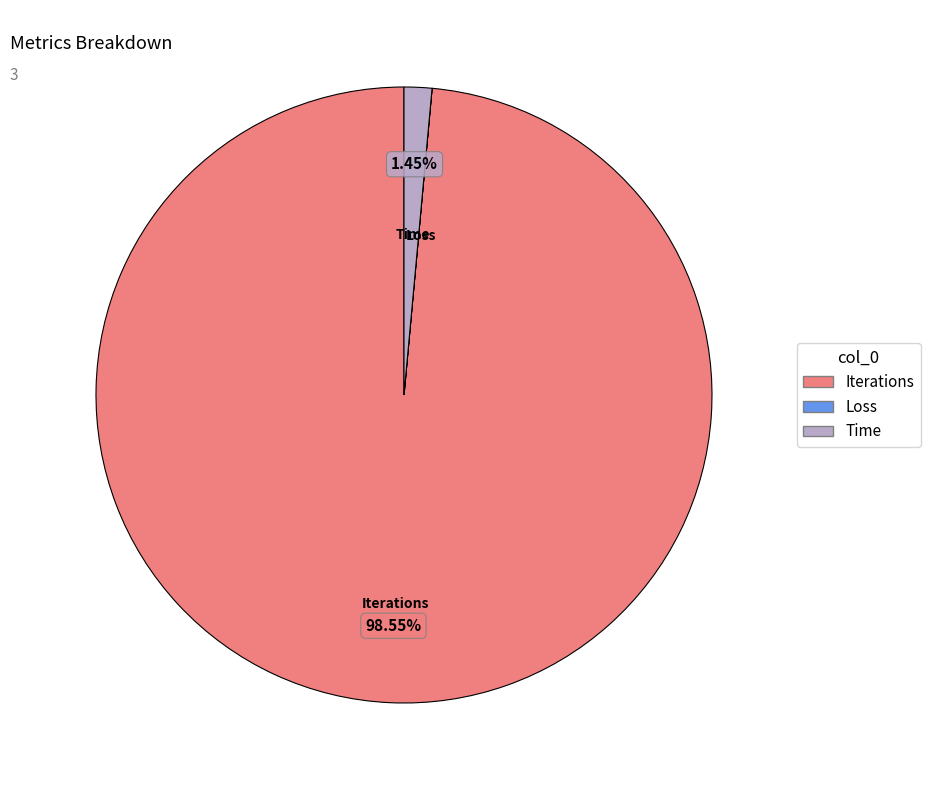

Is there any slice that represents more than half of the pie?

Yes